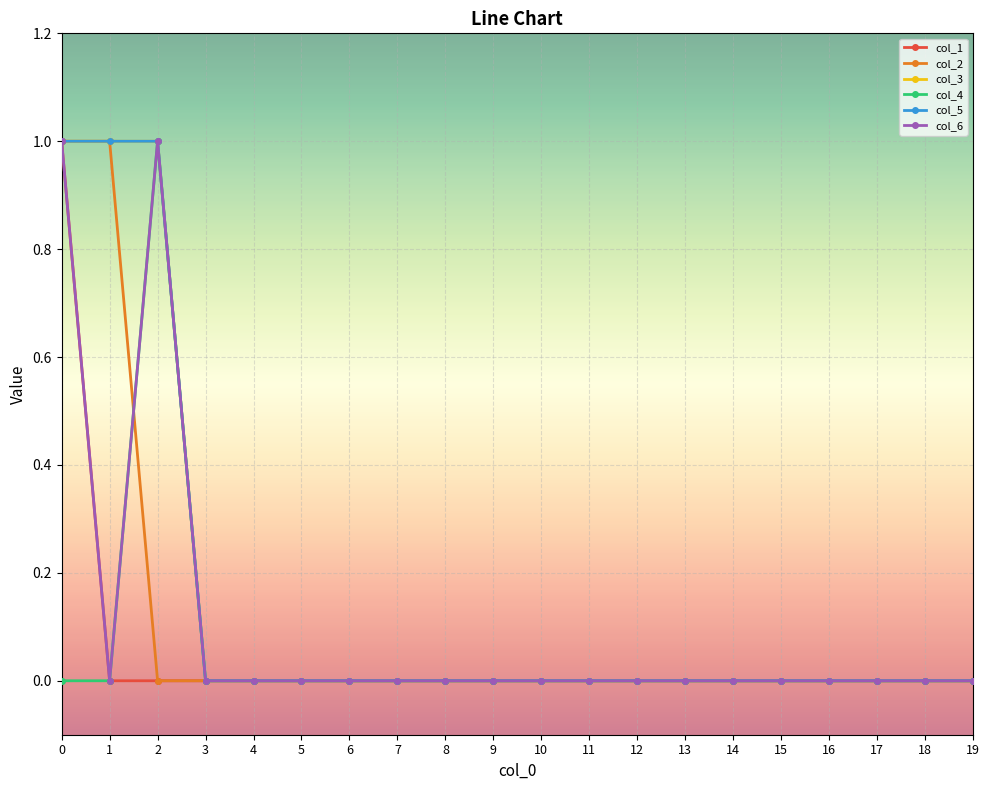

True or false: col_4 and col_1 intersect in this chart.

False